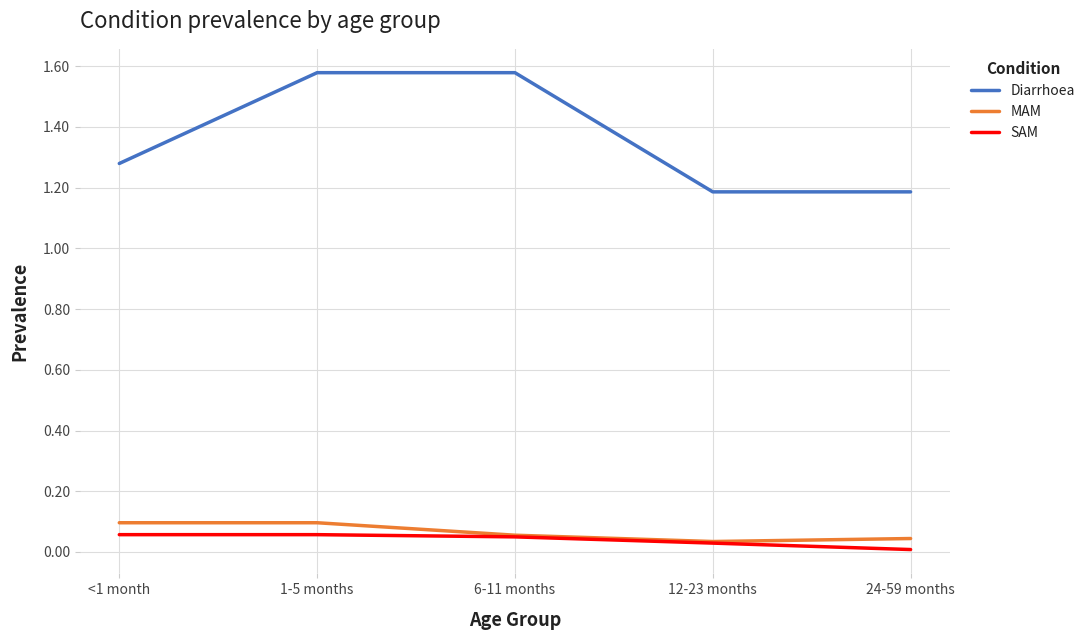

Which series has the largest total across all categories?

Diarrhoea